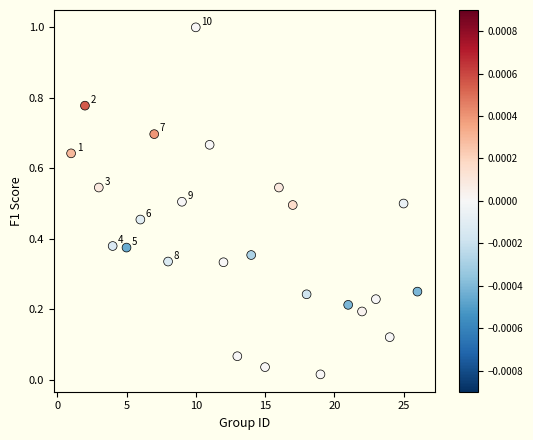

What is the range of Y values (max minus min)?

1.0